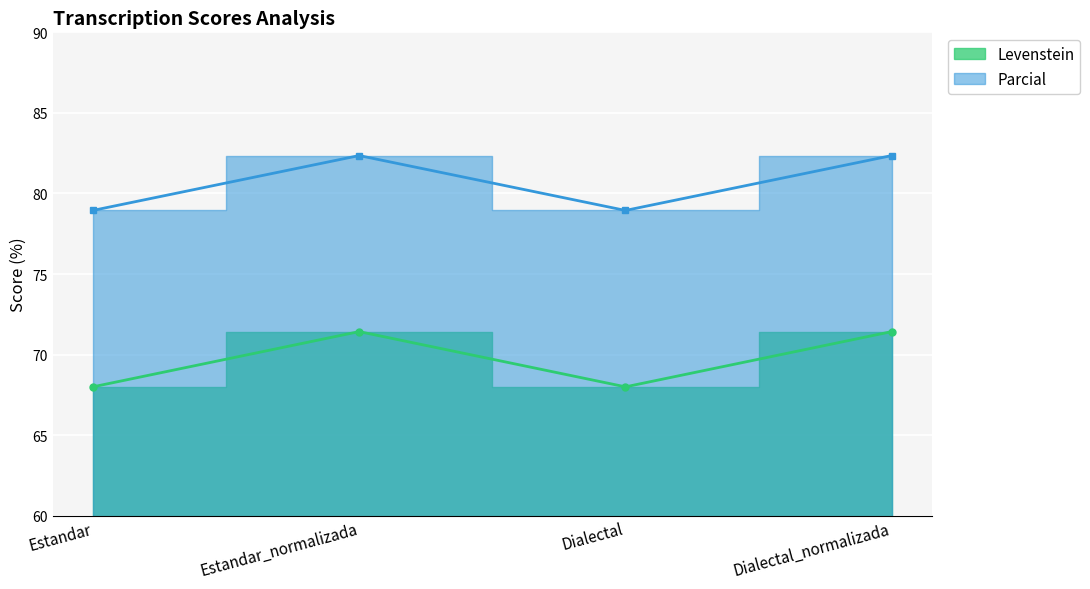

The value of Parcial at Estandar_normalizada is 82.4. True or false?

True